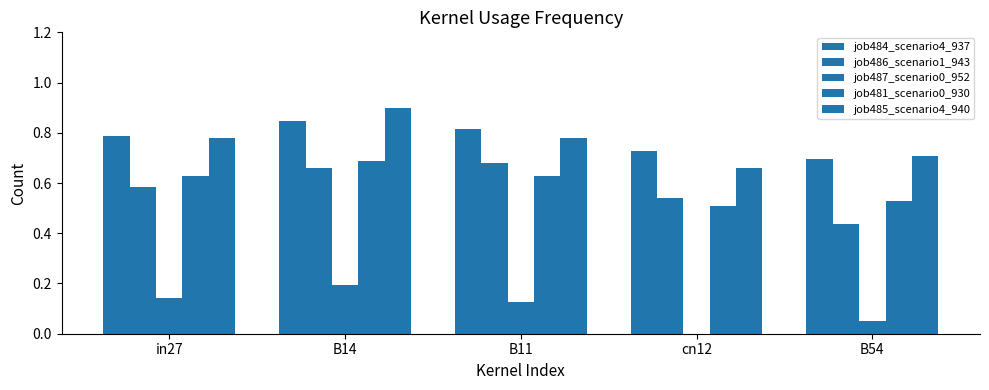

Count the job487_scenario0_952 values in the range 0 to 1.

5